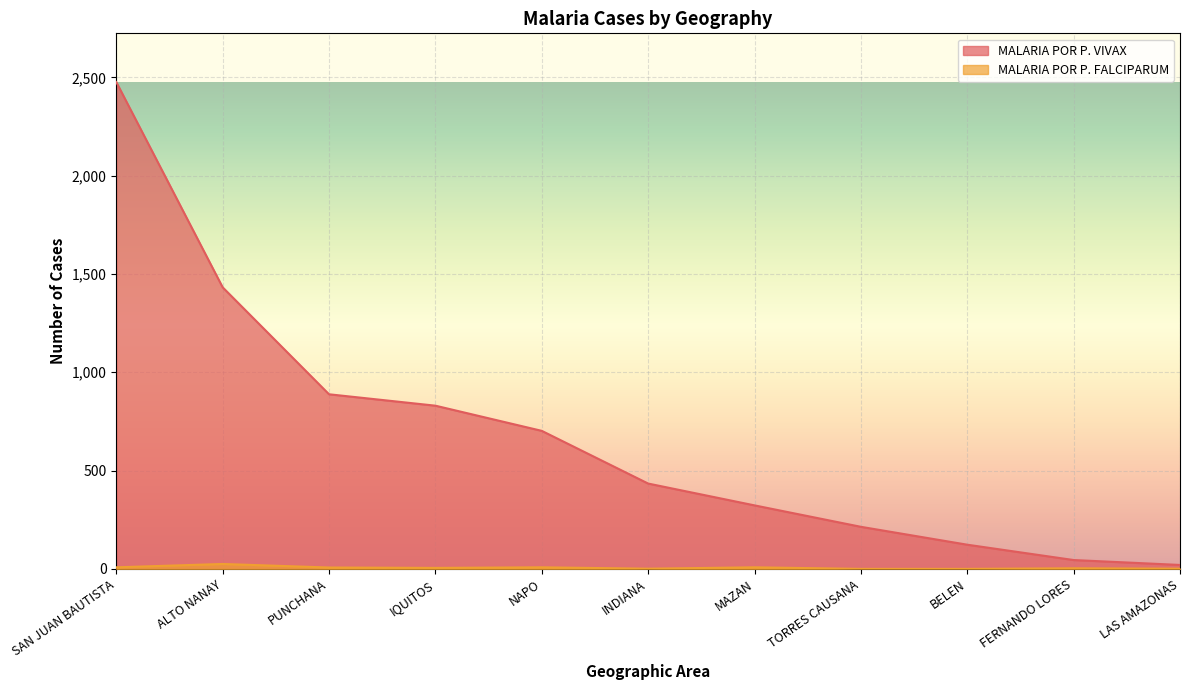

Is the value of MALARIA POR P. VIVAX at SAN JUAN BAUTISTA greater than the value of MALARIA POR P. FALCIPARUM at MAZAN?

Yes